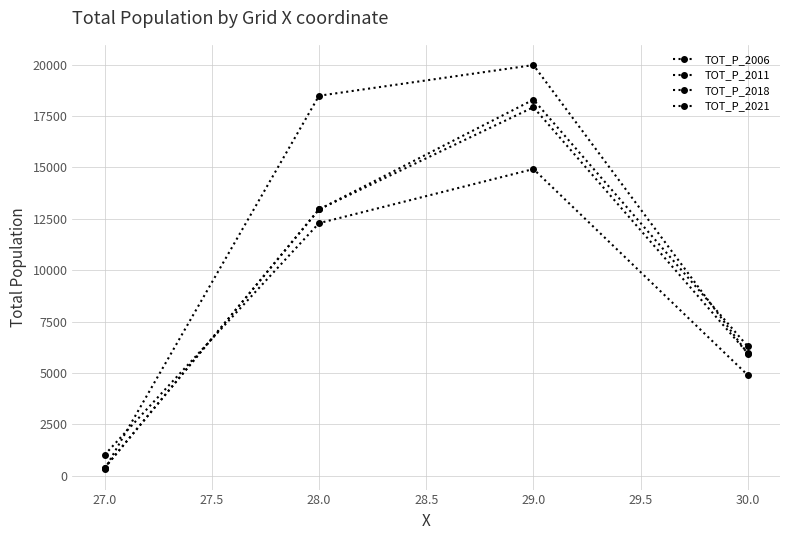

Count the number of data series in this chart.

4